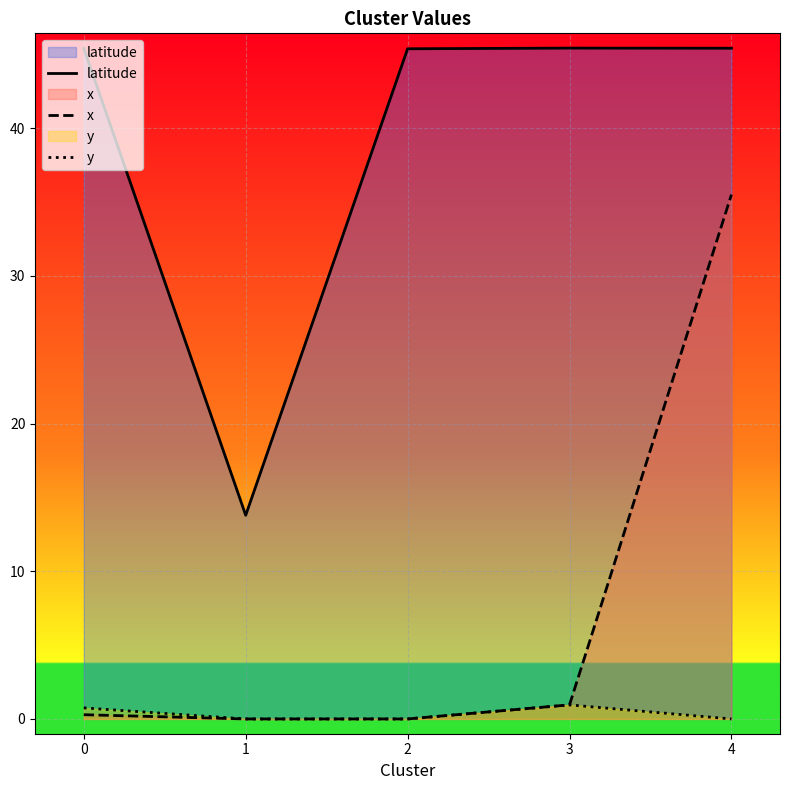

What is the sum of the latitude values at 0 and 3?

90.8